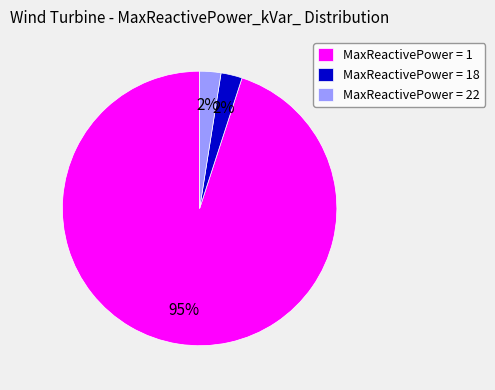

What is the majority slice?

MaxReactivePower = 1